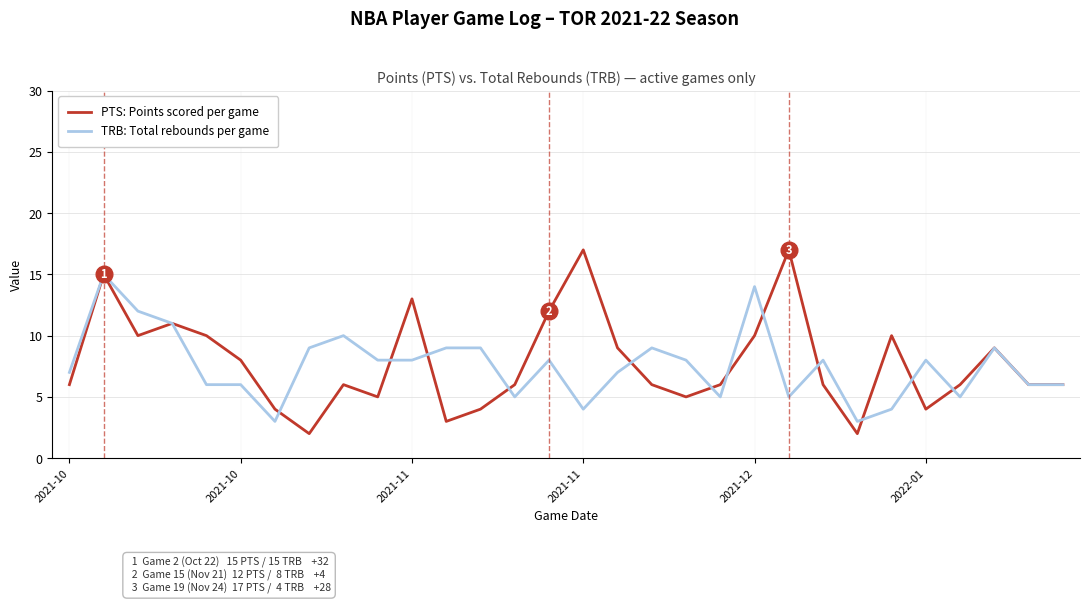

What is the greatest value displayed?

17